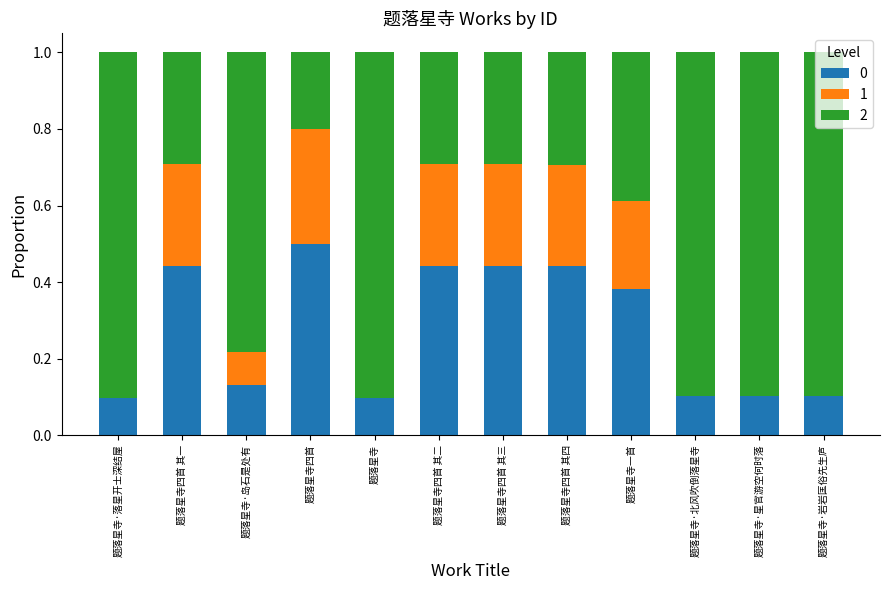

How many distinct data groups are displayed?

3